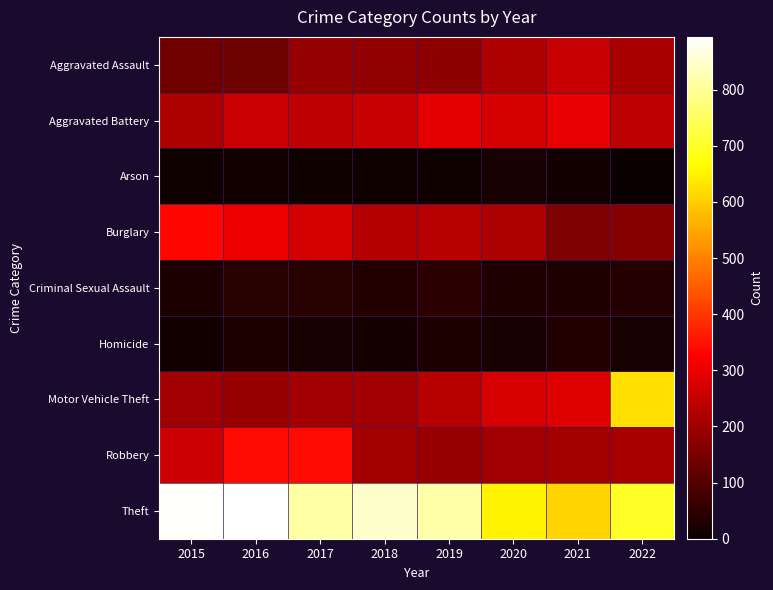

Which series has the largest range (max minus min)?

Motor Vehicle Theft